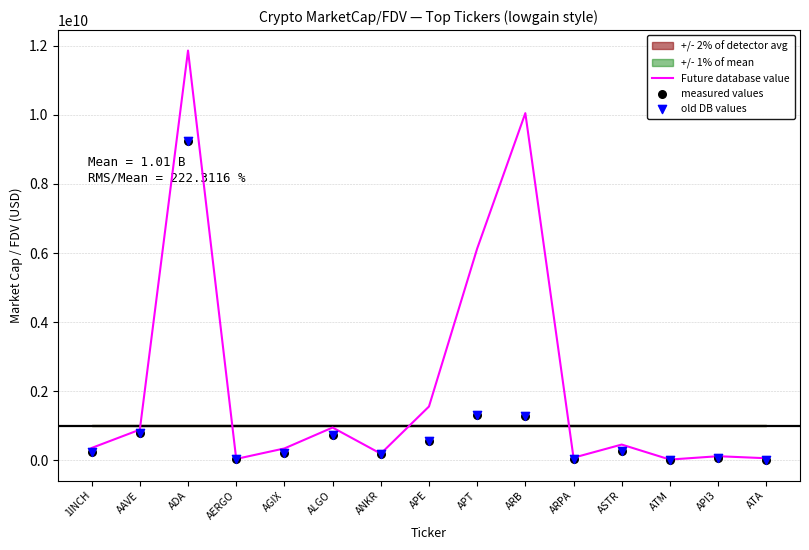

Which series has the largest total across all categories?

Future database value